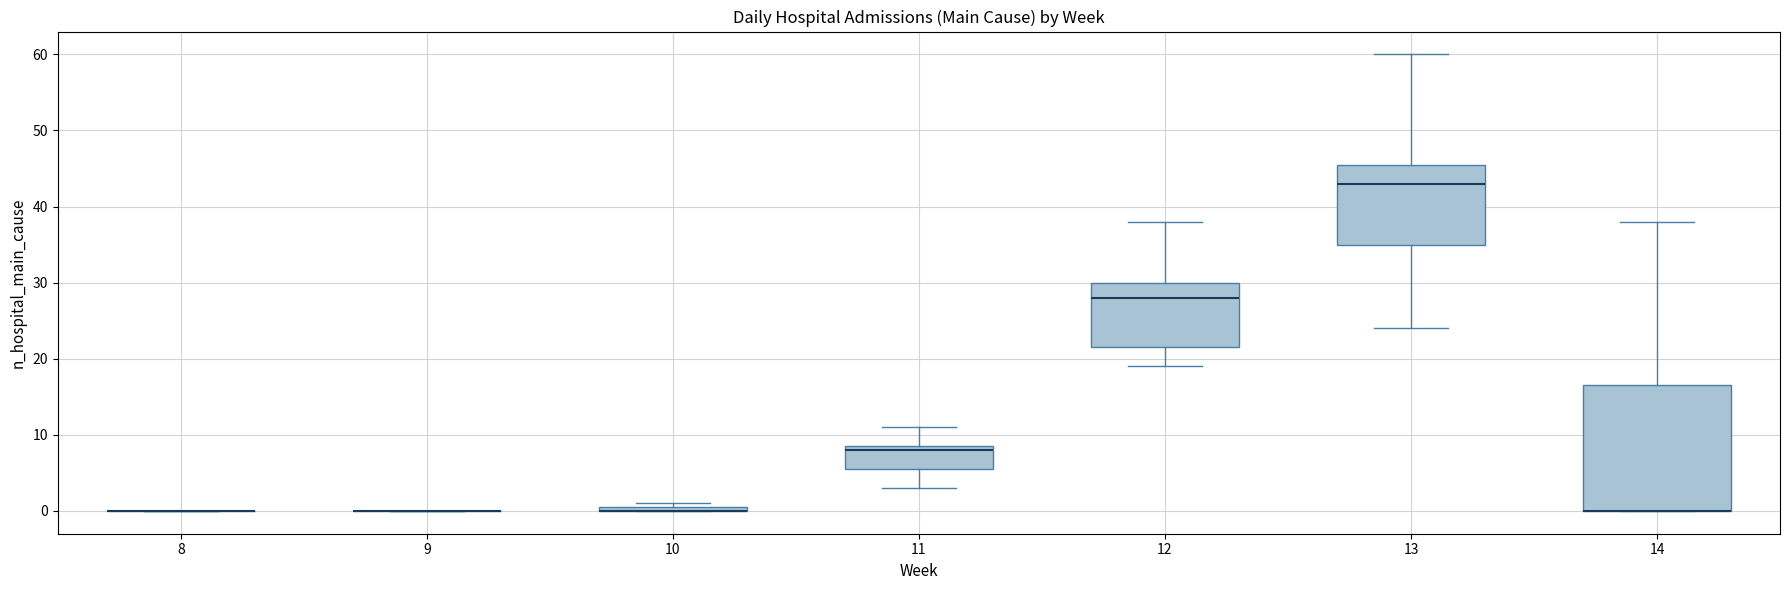

Where is the lower edge of the box at x = 10 on the y-axis? The values are not printed on the chart, so give them approximately, as read against the axis.

0